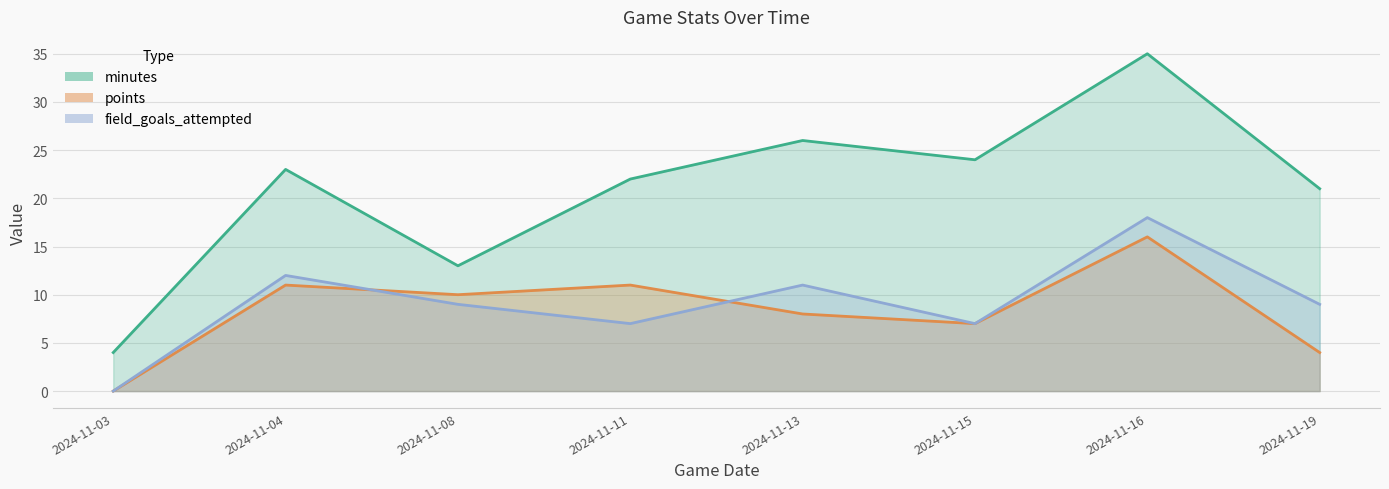

What is the greatest value displayed?

35